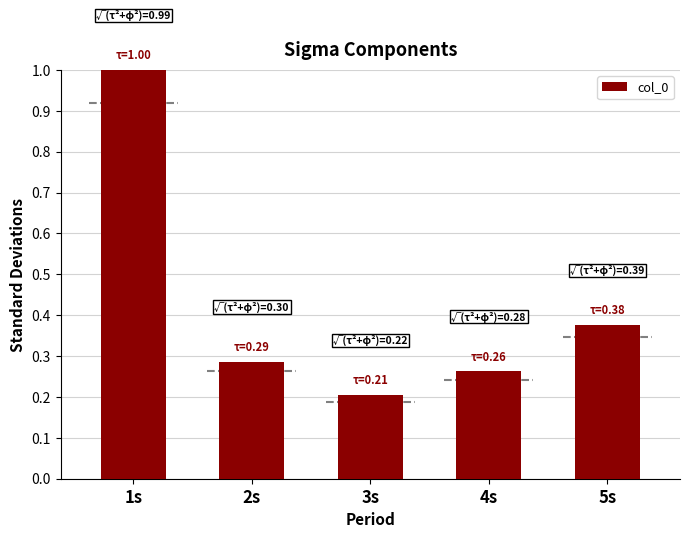

The chart shows a value of 0.4 at 5s. True or false?

True